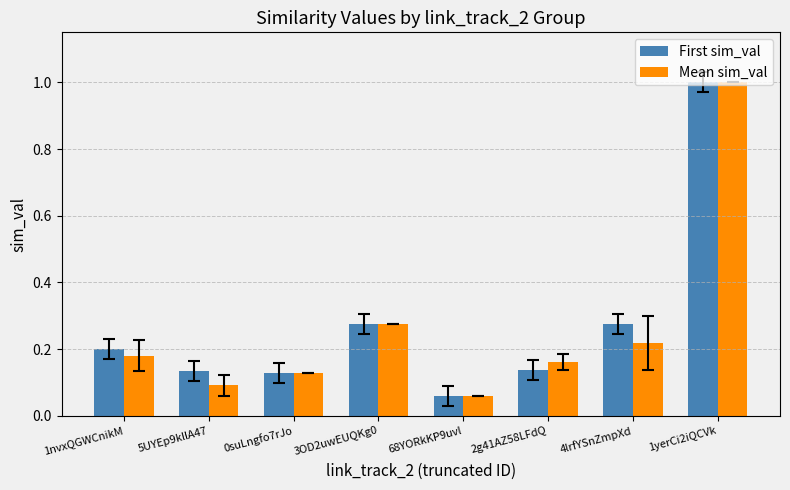

Which series changed the most between 1nvxQGWCnikM and 3OD2uwEUQKg0?

Mean sim_val